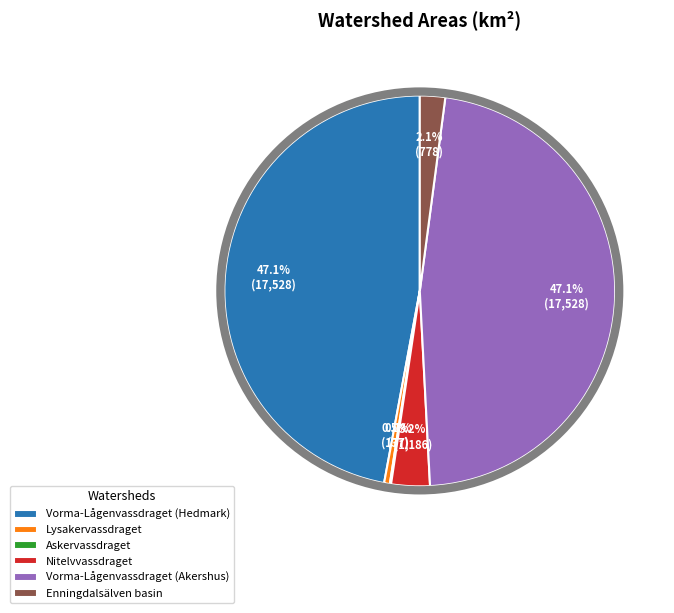

How much of the chart is everything except Enningdalsälven basin?

97.9%